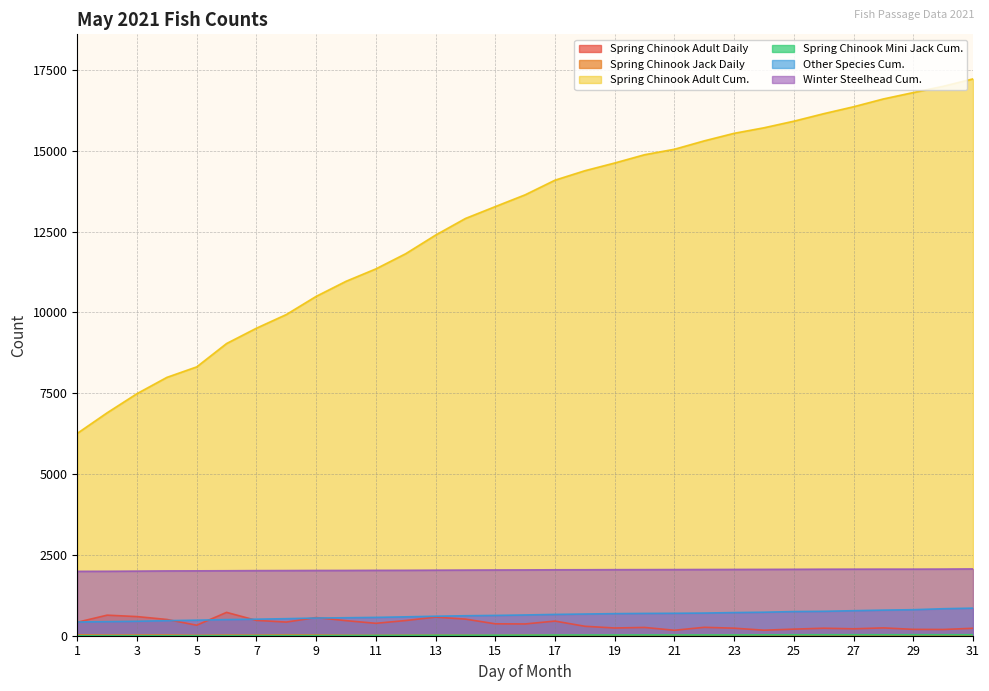

Count the number of data series in this chart.

6